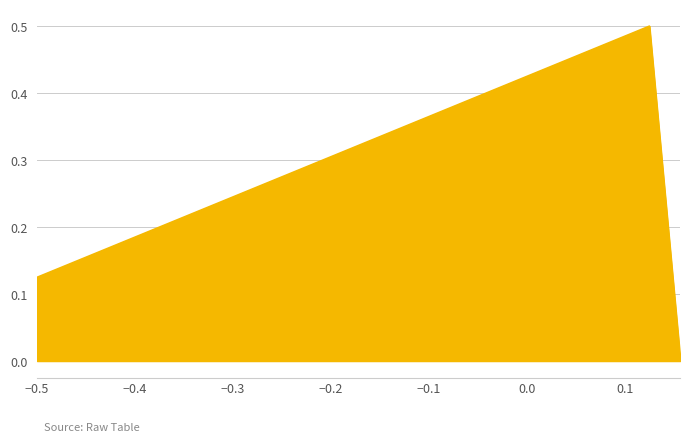

Does the chart display data point markers on the line(s)?

No